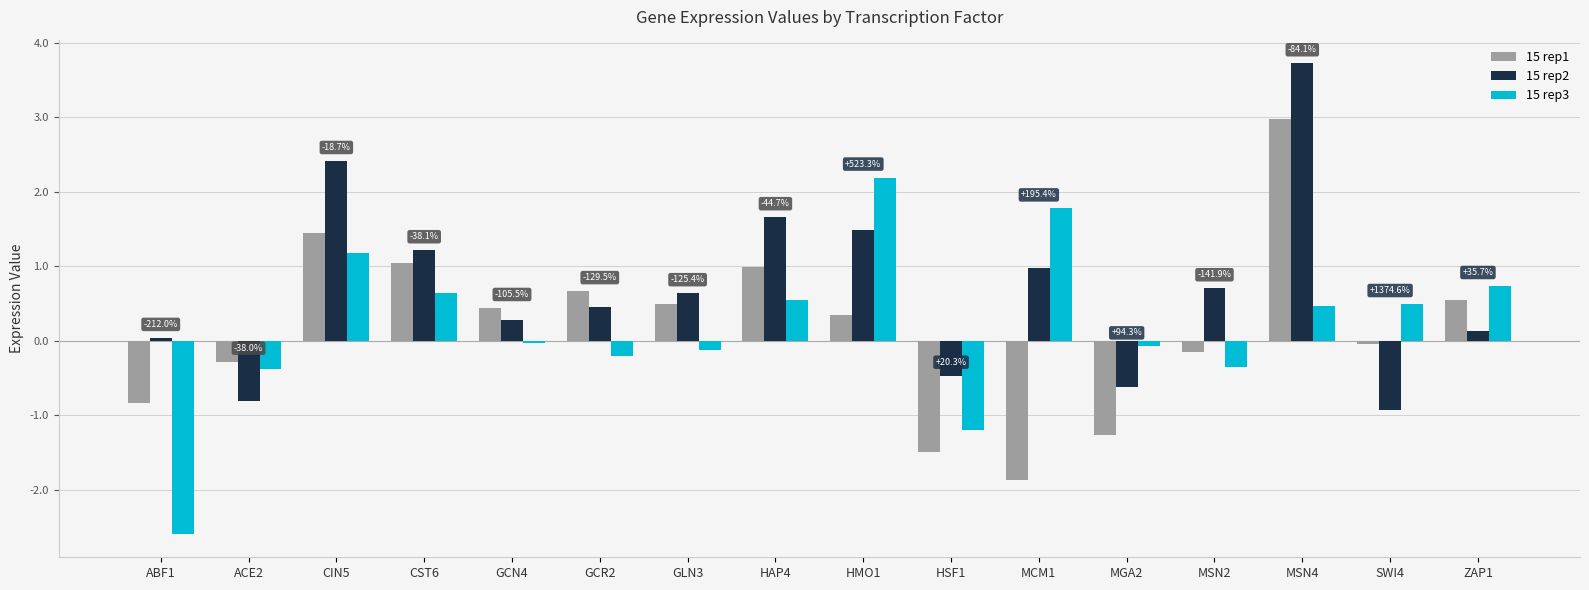

What is the sum of the 15 rep3 values at MCM1 and HMO1?

4.0